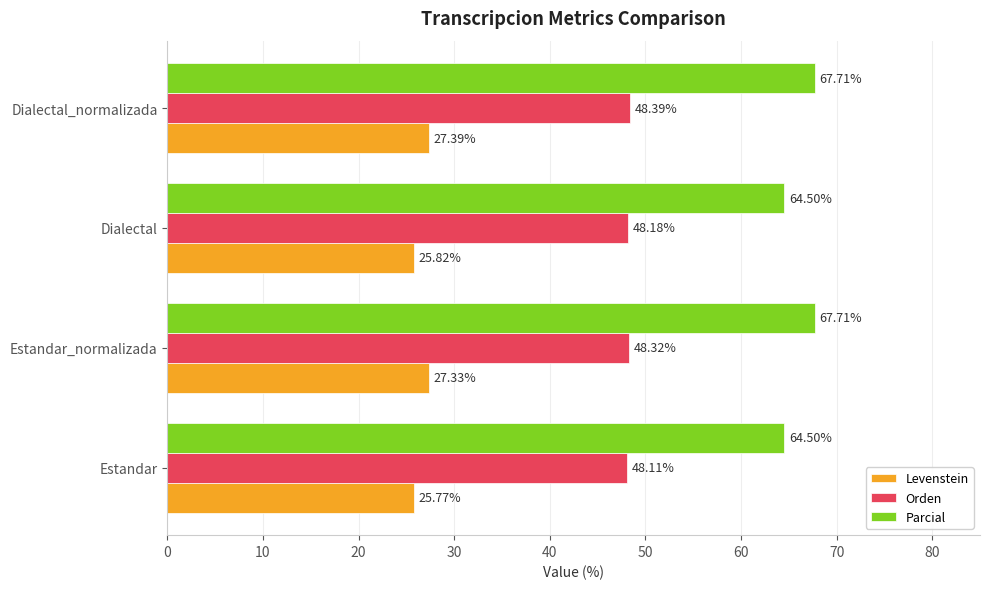

At how many categories does at least one series exceed 63?

4